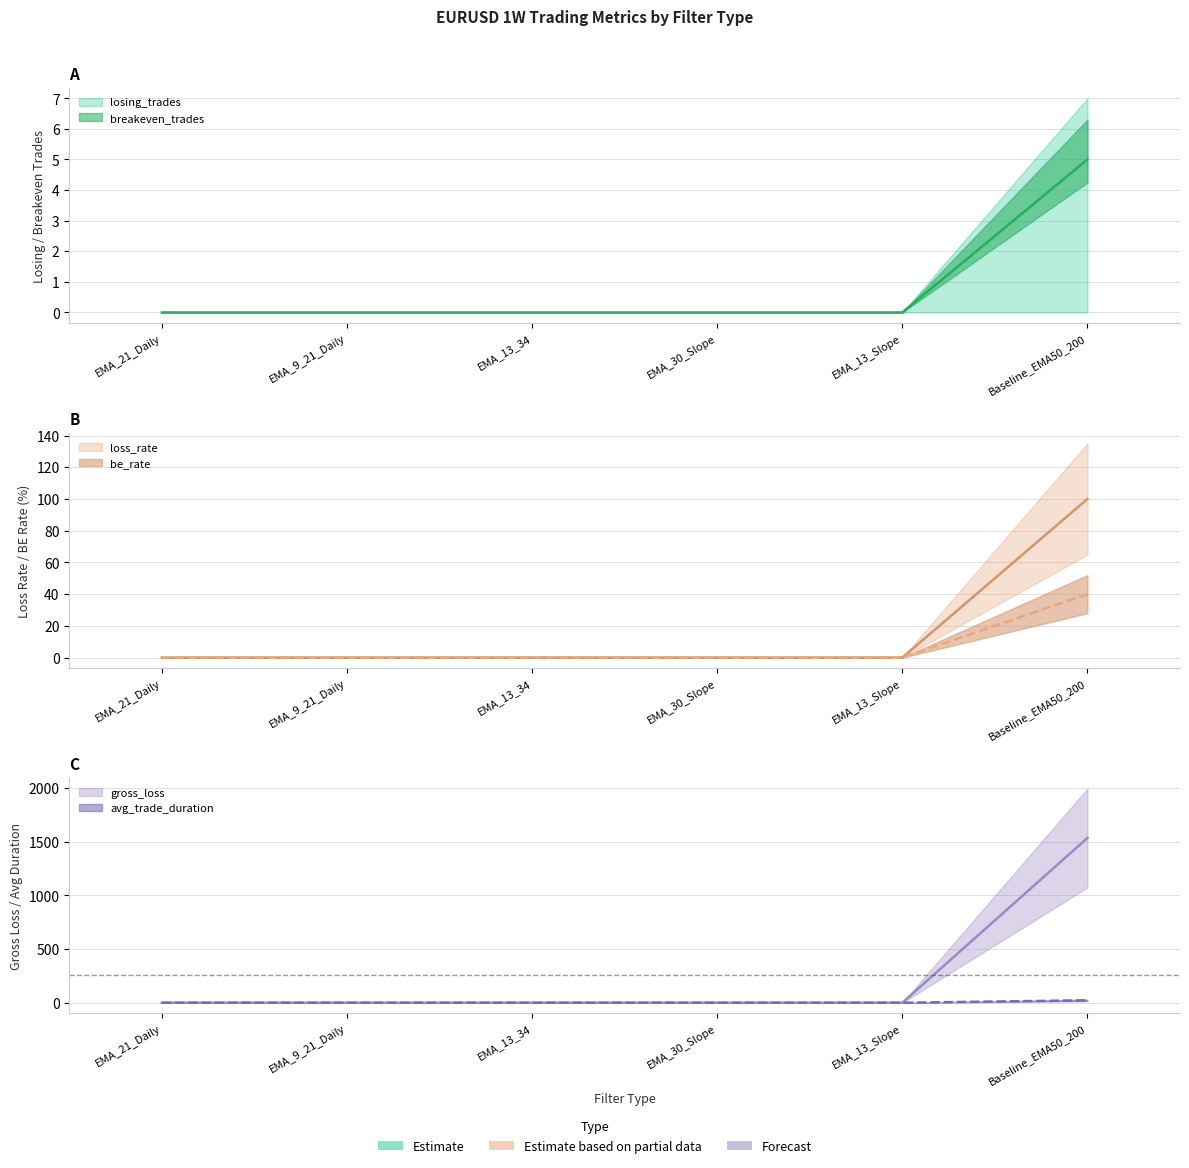

True or false: gross_loss and loss_rate intersect in this chart.

False